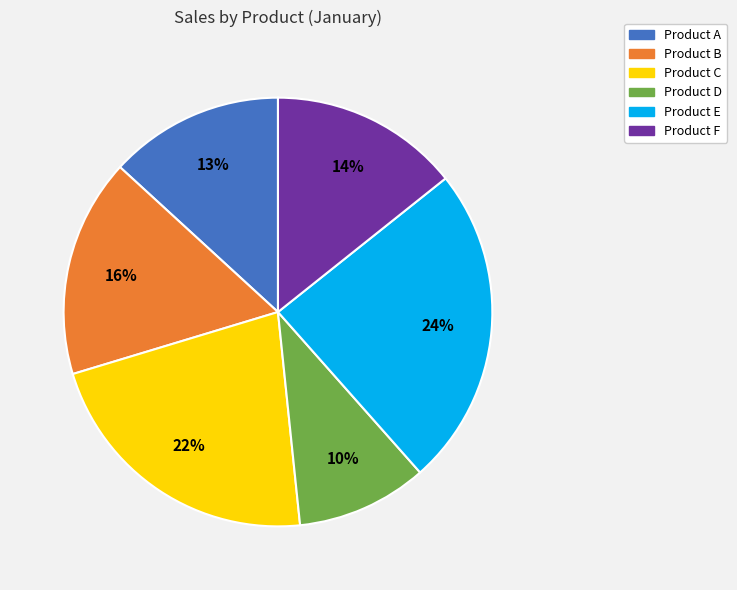

Which slice is the smallest?

Product D